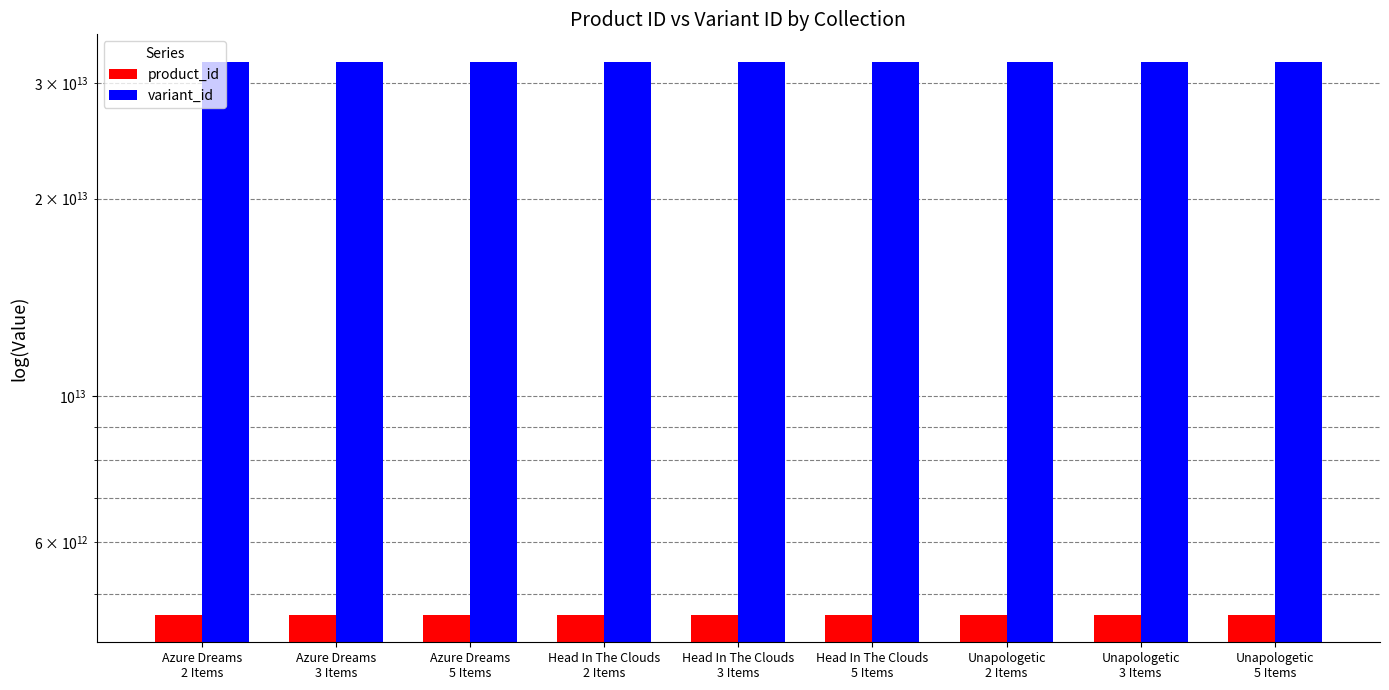

What is the value of the product_id bar at the 9th from the left?

4656676667450